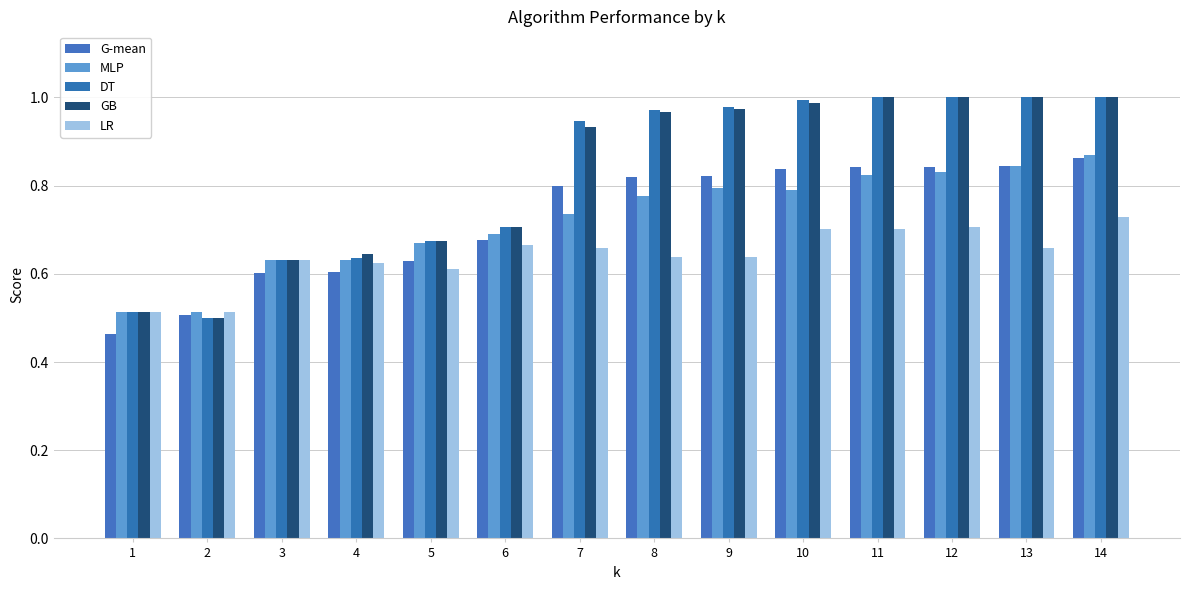

Is the value of LR at 12 greater than the value of DT at 1?

Yes